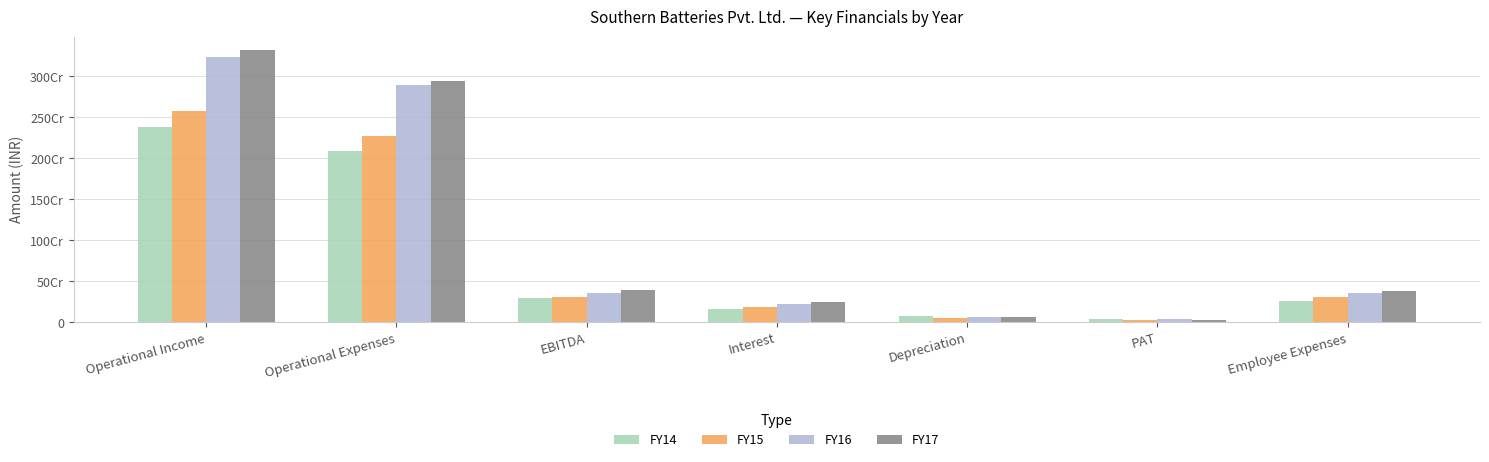

Does the chart contain stacked bars?

No